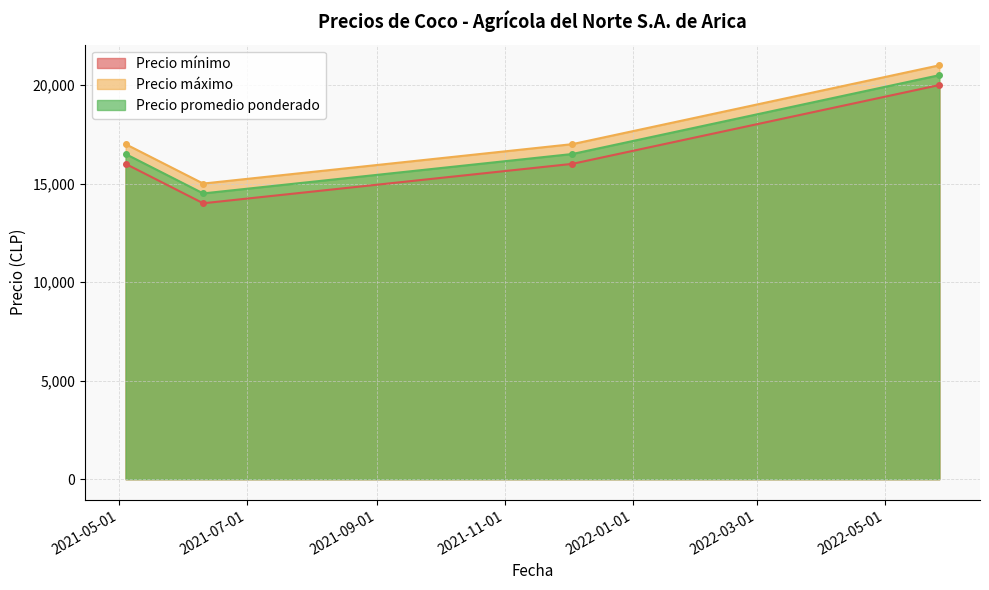

What is the label of the 4th point from the right?

2021-05-04